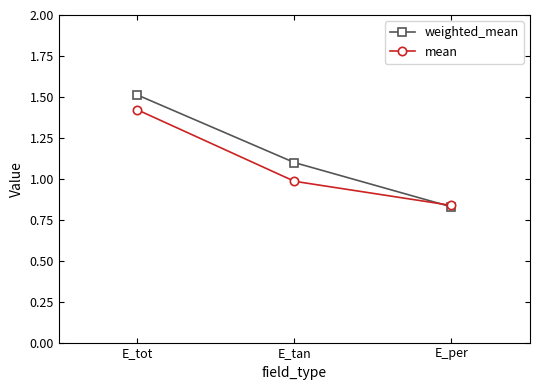

What is the total value across all series at E_tan?

2.1